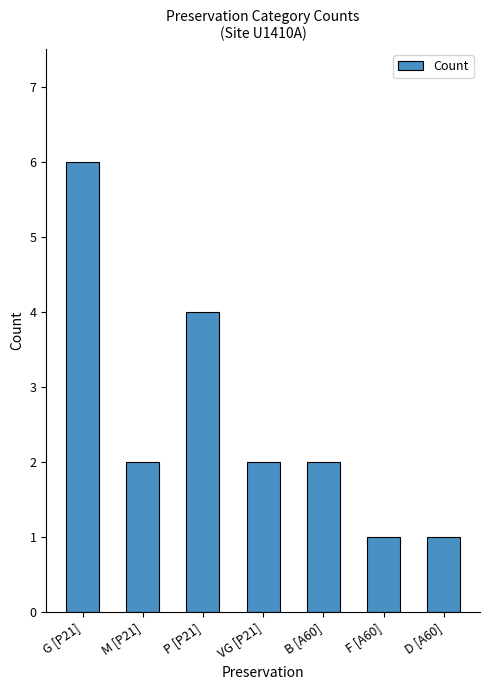

True or false: the data shows 1 at D [A60].

True